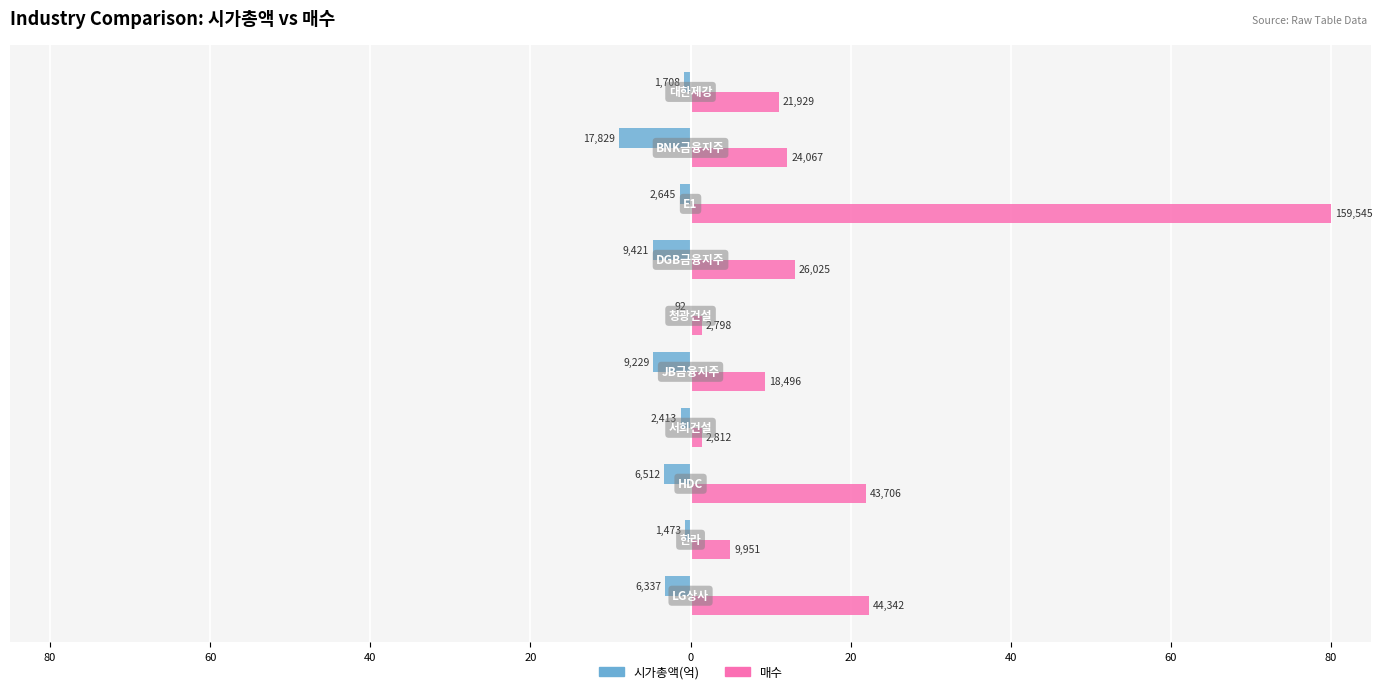

What are all the series names shown in the legend?

시가총액(억), 매수